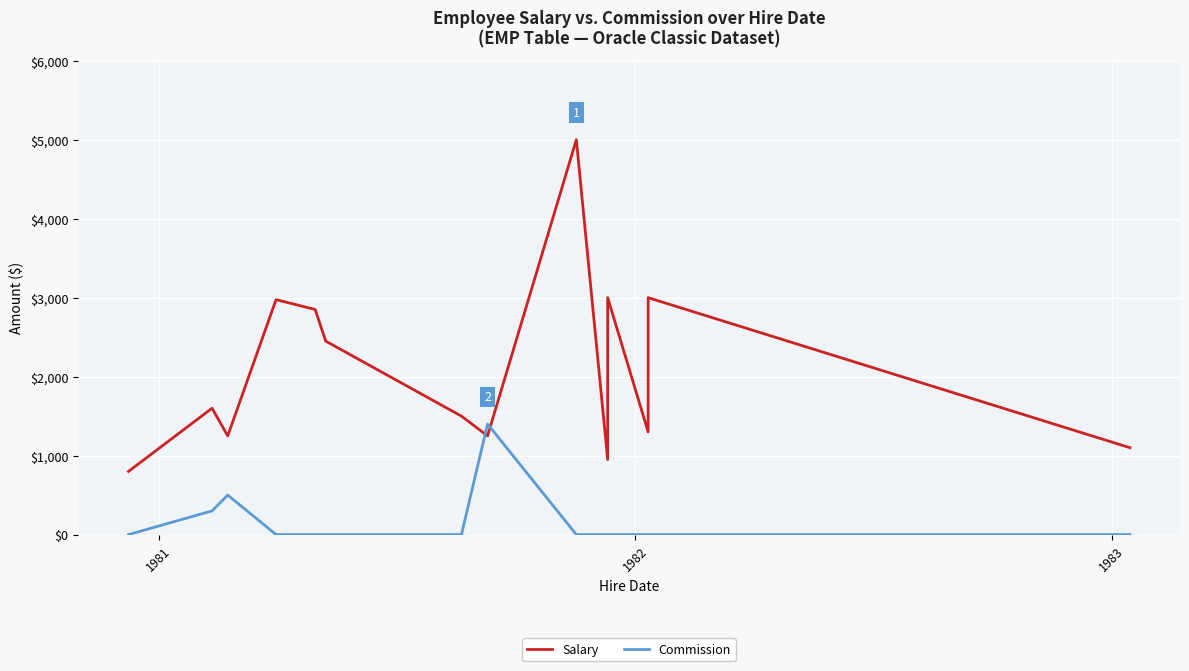

What is the maximum value for Salary?

5000